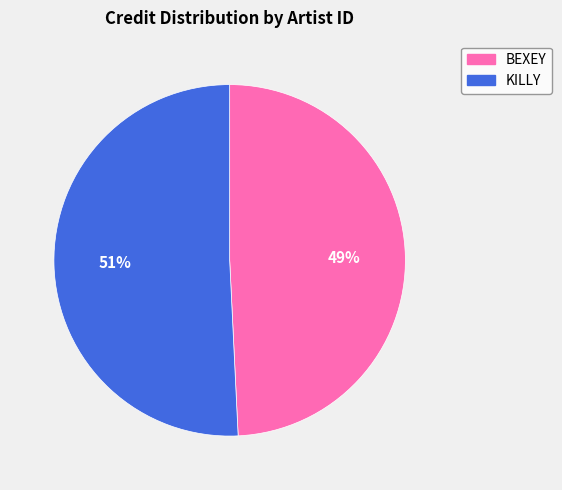

Which has a higher value, BEXEY or KILLY?

KILLY